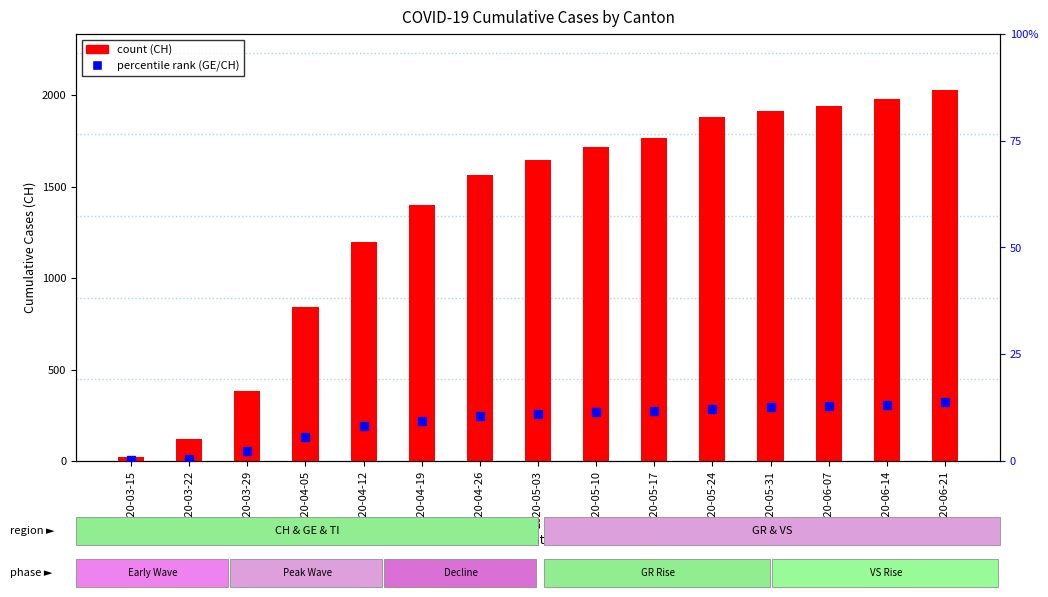

What is the difference between the maximum and minimum values in the CH series?

2009.0